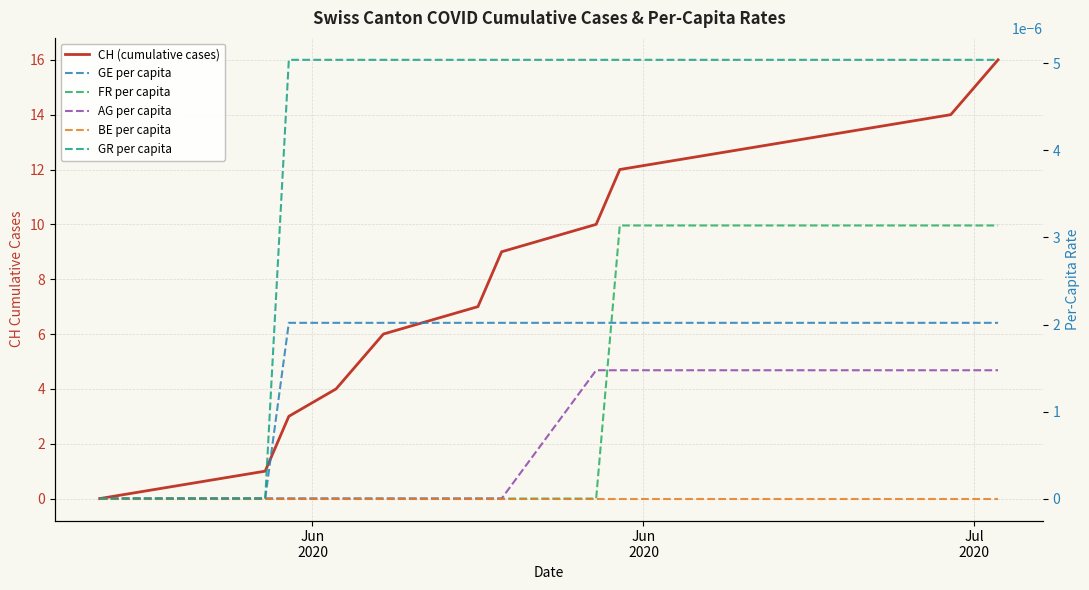

What is the maximum value shown in the chart?

16.0